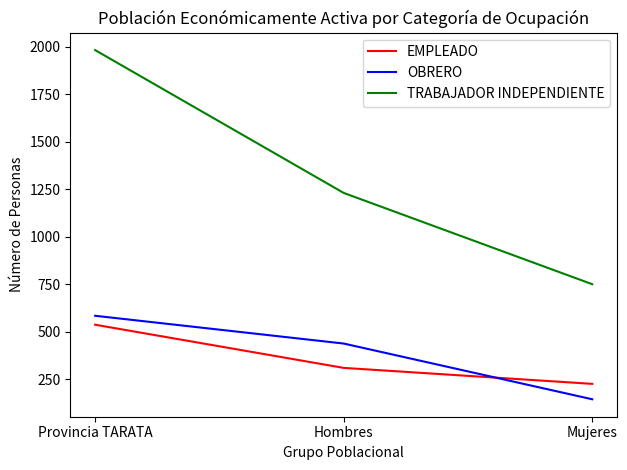

What is the highest value of the EMPLEADO series?

538